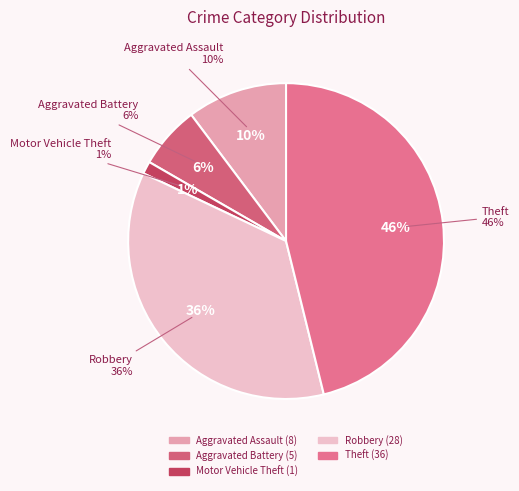

To the nearest percent, what is the combined percentage of Theft and Aggravated Assault?

56%